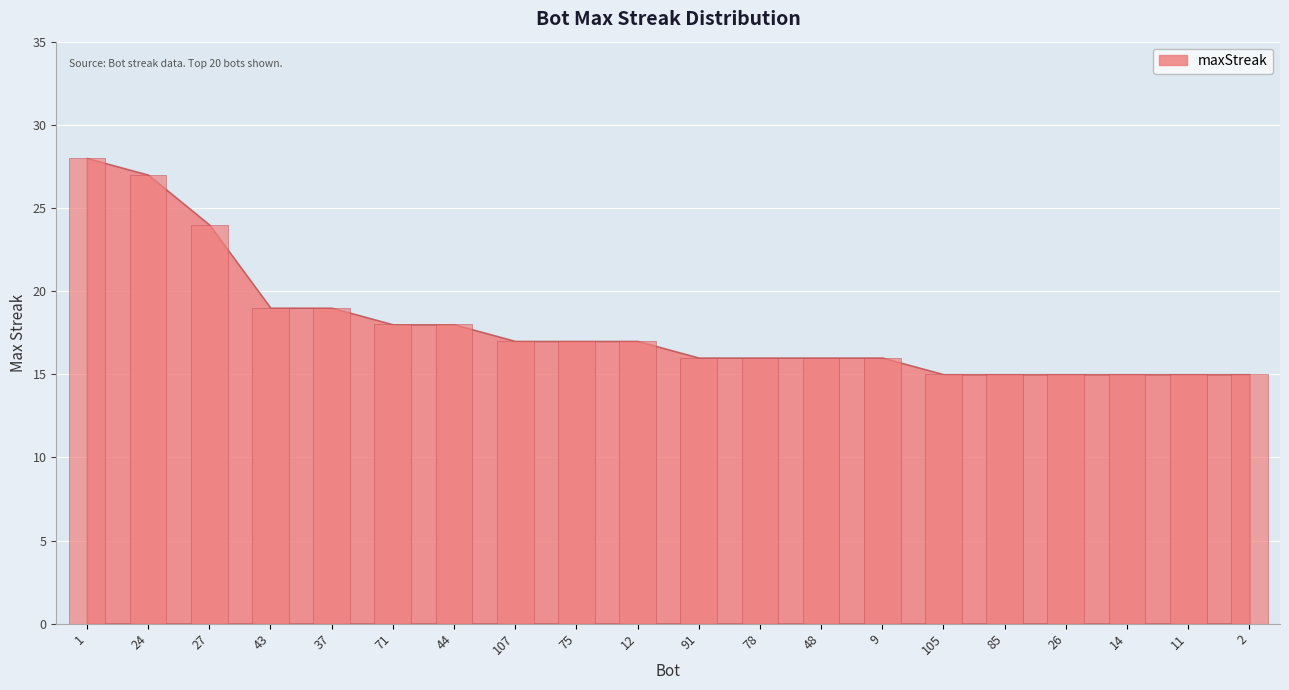

What is the label of the 4th bar from the left?

43